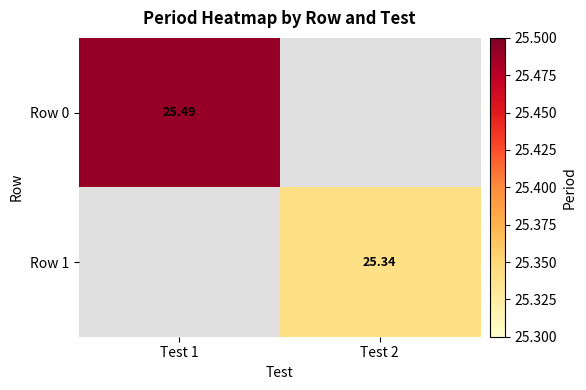

Count the number of categories in the chart.

2